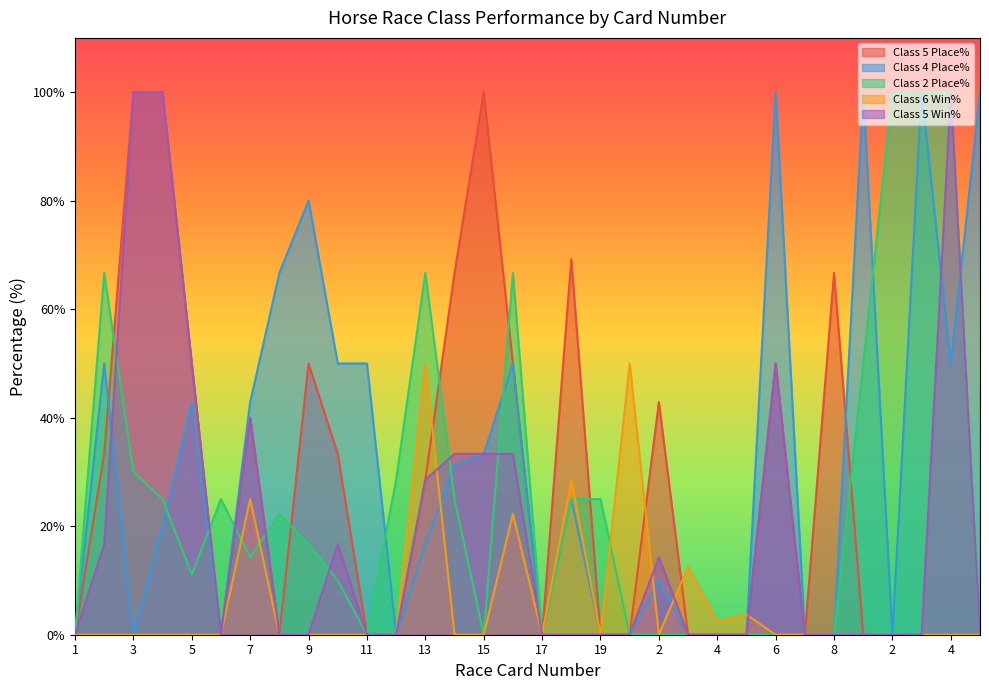

Reading left to right, transcribe all the data shown in this chart.

Class 5 Place%: 0.0	33.3	100.0	100.0	50.0	0.0	40.0	0.0	50.0	33.3	0.0	0.0	28.6	66.7	100.0	50.0	0.0	69.2	0.0	0.0	42.9	0.0	0.0	0.0	50.0	0.0	66.7	0.0	0.0	0.0	0.0	0.0
Class 4 Place%: 0.0	50.0	0.0	20.0	42.9	0.0	42.9	66.7	80.0	50.0	50.0	0.0	16.7	31.2	33.3	50.0	0.0	25.0	0.0	0.0	10.0	0.0	0.0	0.0	100.0	0.0	0.0	100.0	0.0	100.0	50.0	100.0
Class 2 Place%: 0.0	66.7	30.0	25.0	11.1	25.0	14.3	22.2	16.7	10.0	0.0	28.6	66.7	25.0	0.0	66.7	0.0	25.0	25.0	0.0	0.0	0.0	0.0	0.0	0.0	0.0	0.0	50.0	100.0	100.0	100.0	0.0
Class 6 Win%: 0.0	0.0	0.0	0.0	0.0	0.0	25.0	0.0	0.0	0.0	0.0	0.0	50.0	0.0	0.0	22.2	0.0	28.6	0.0	50.0	0.0	12.5	2.5	3.7	0.0	0.0	0.0	0.0	0.0	0.0	0.0	0.0
Class 5 Win%: 0.0	16.7	100.0	100.0	50.0	0.0	40.0	0.0	0.0	16.7	0.0	0.0	28.6	33.3	33.3	33.3	0.0	0.0	0.0	0.0	14.3	0.0	0.0	0.0	50.0	0.0	0.0	0.0	0.0	0.0	100.0	0.0